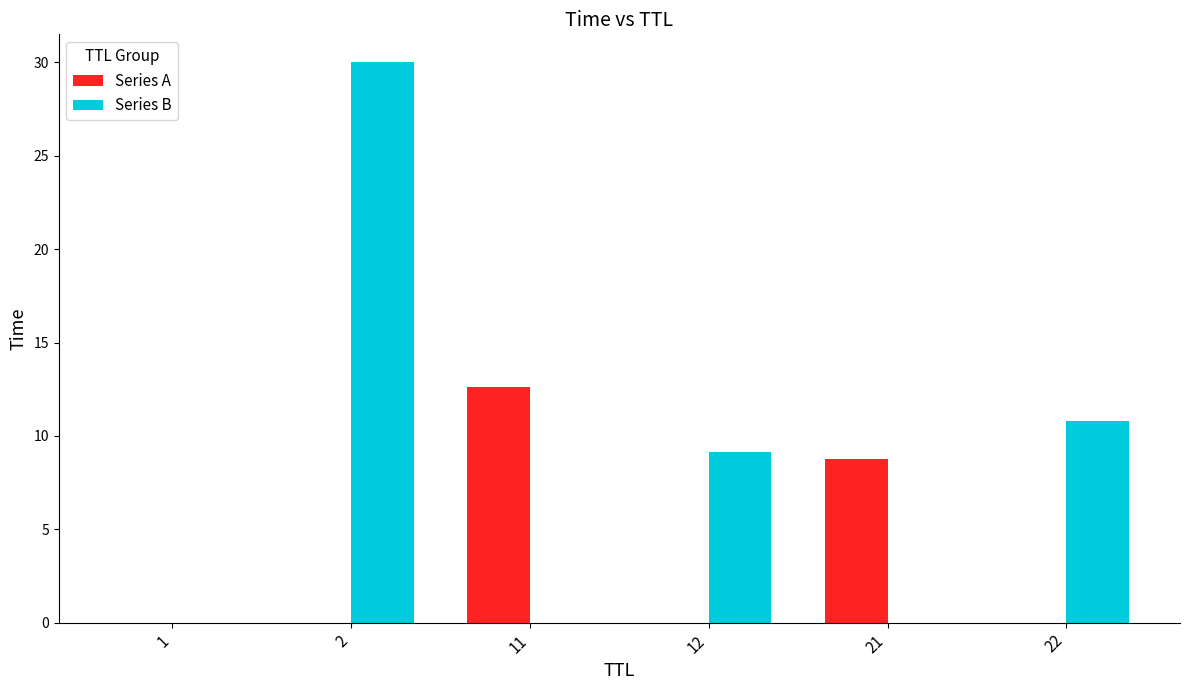

Between 21 and 22, which series saw the biggest shift?

Series B